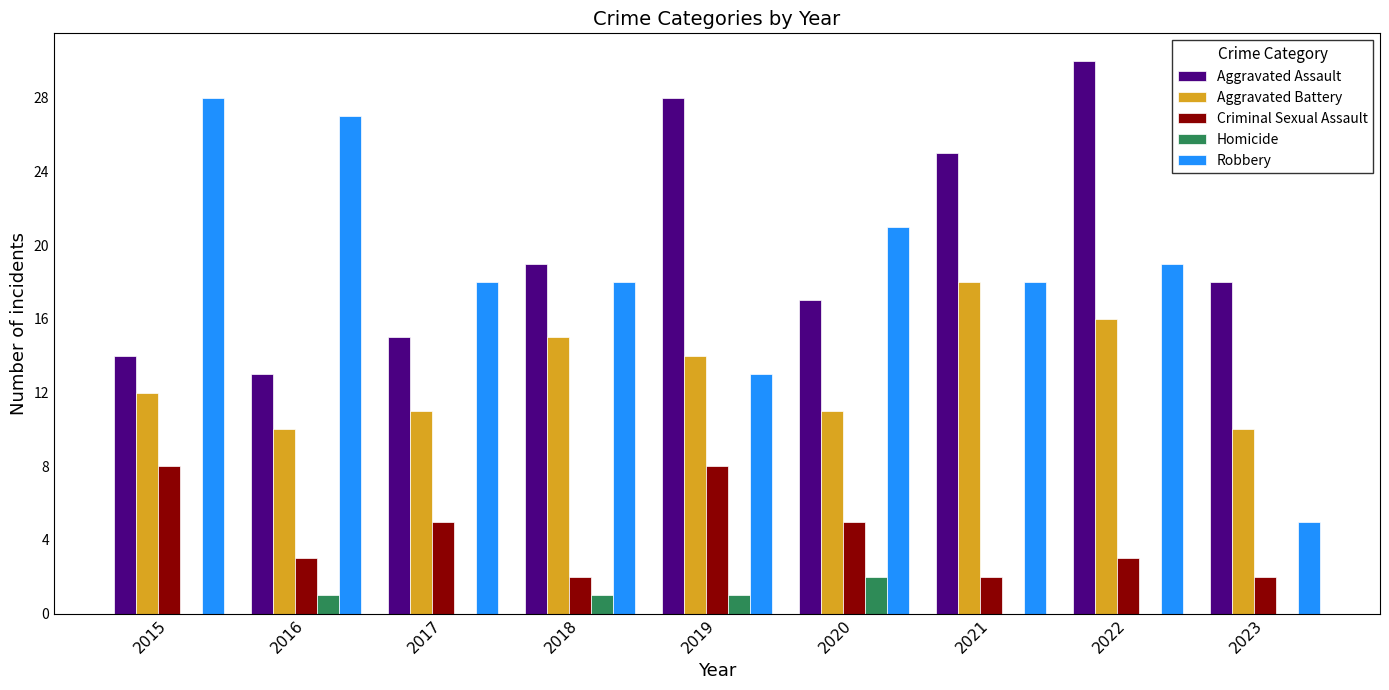

Is it true that Criminal Sexual Assault equals 8 at 2015?

True